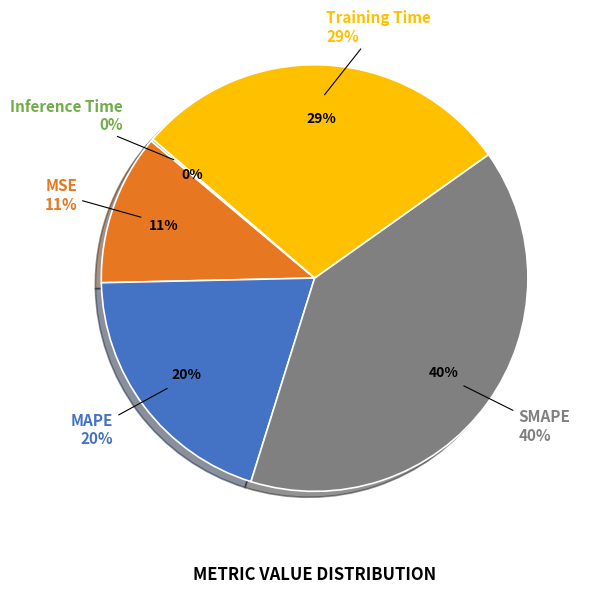

What is the smallest slice in the pie chart?

Inference Time